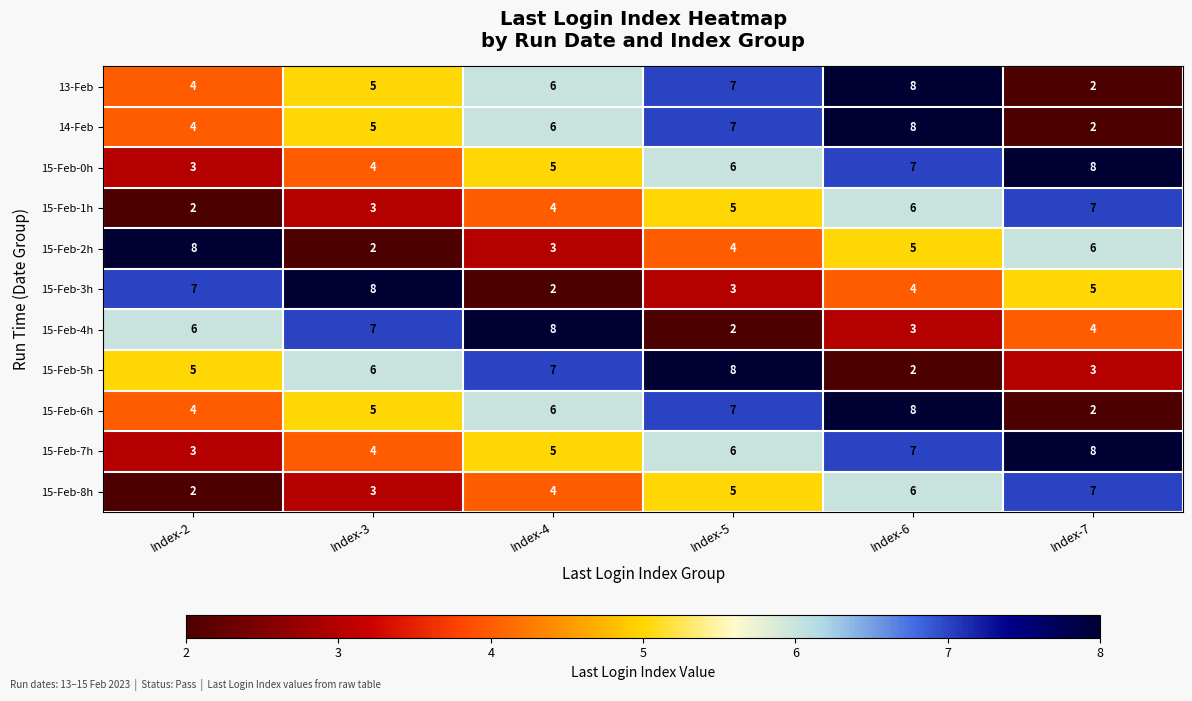

Which series changed the most between Index-2 and Index-3?

15-Feb-2h